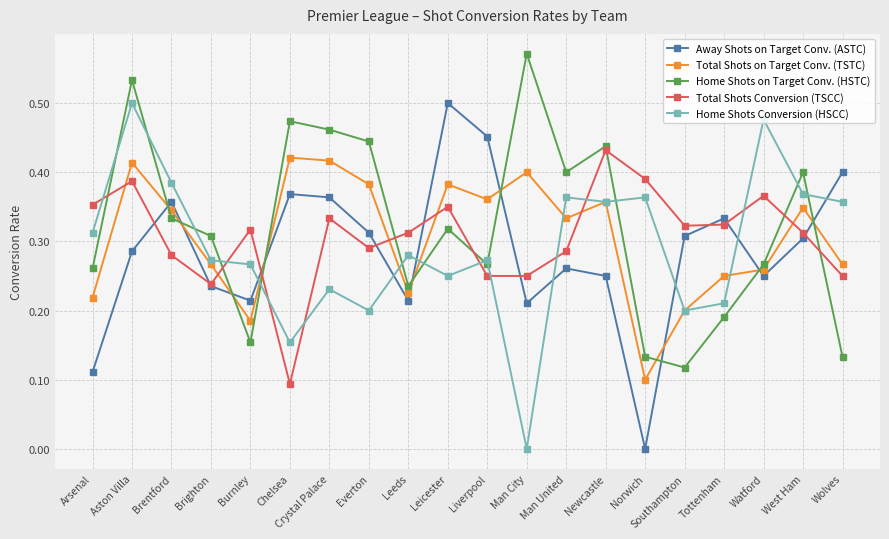

What is the sum of the Away Shots on Target Conv. (ASTC) values at Burnley and Leicester?

0.7